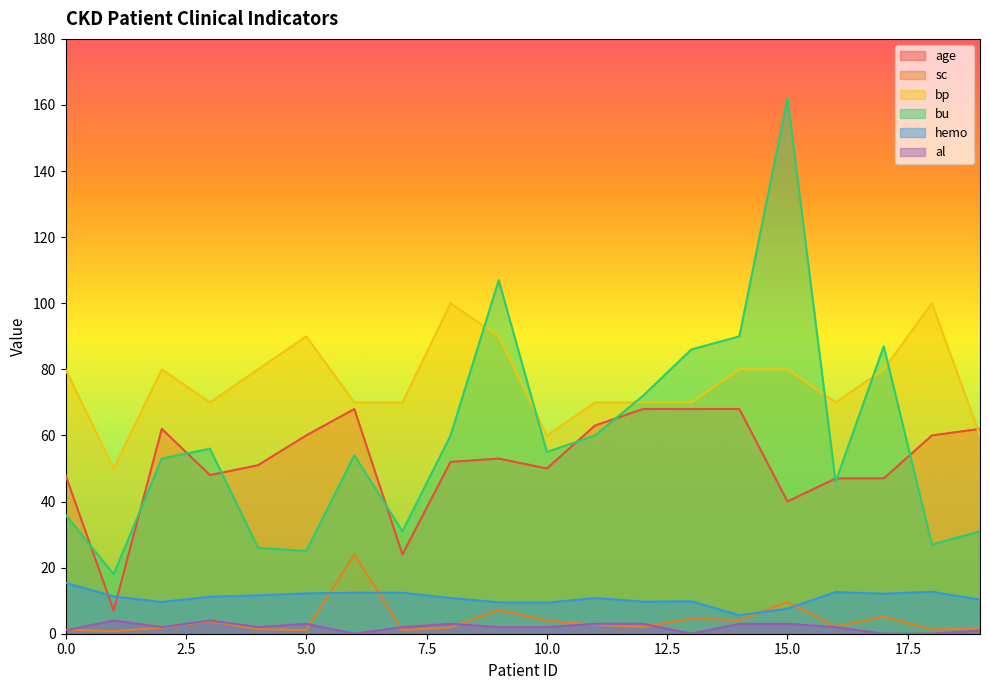

At which category is the sum across all series the highest?

15.0